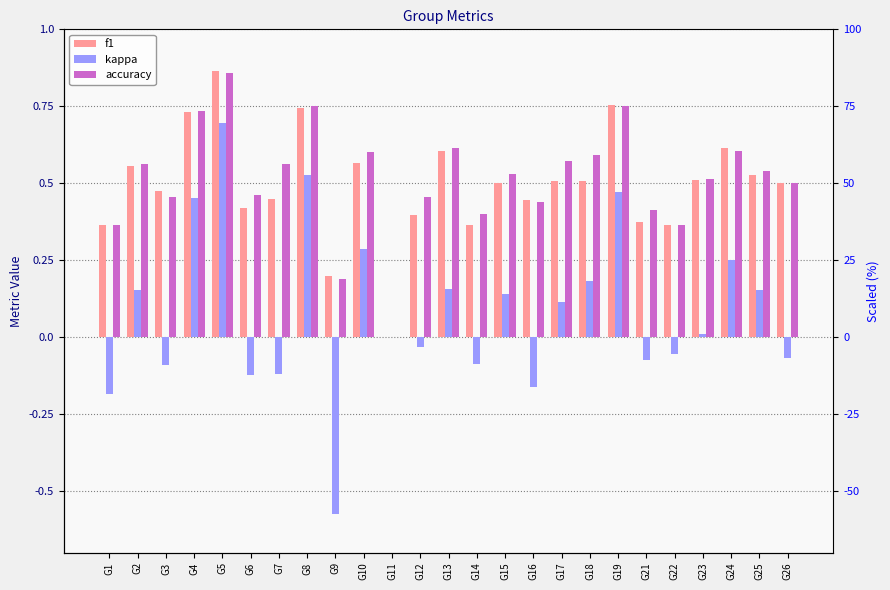

How many values in the kappa series are below 0?

11